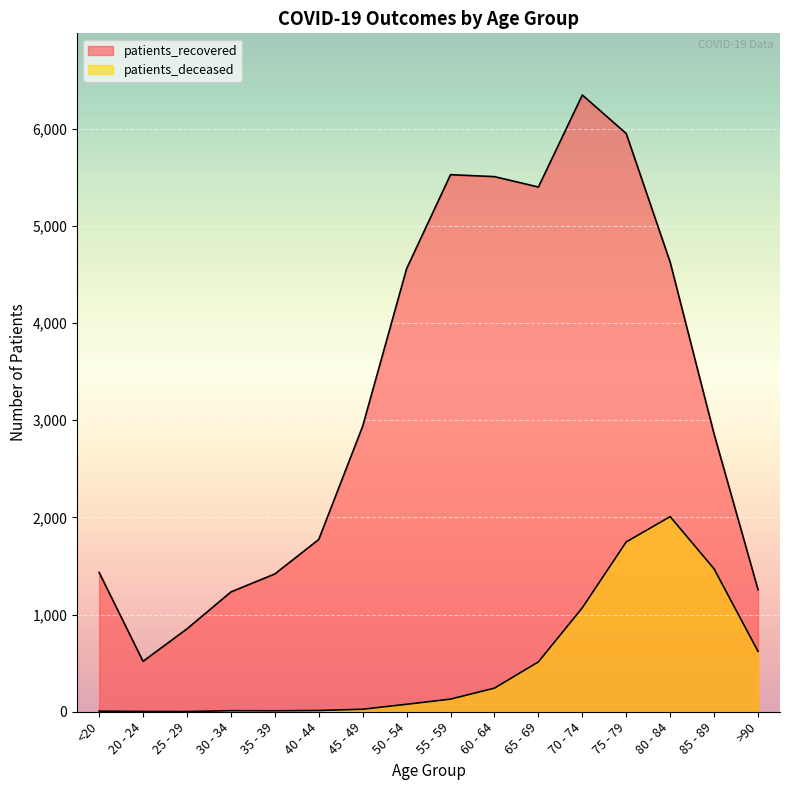

In patients_recovered, how many points are higher than both neighbors (excluding endpoints)?

2